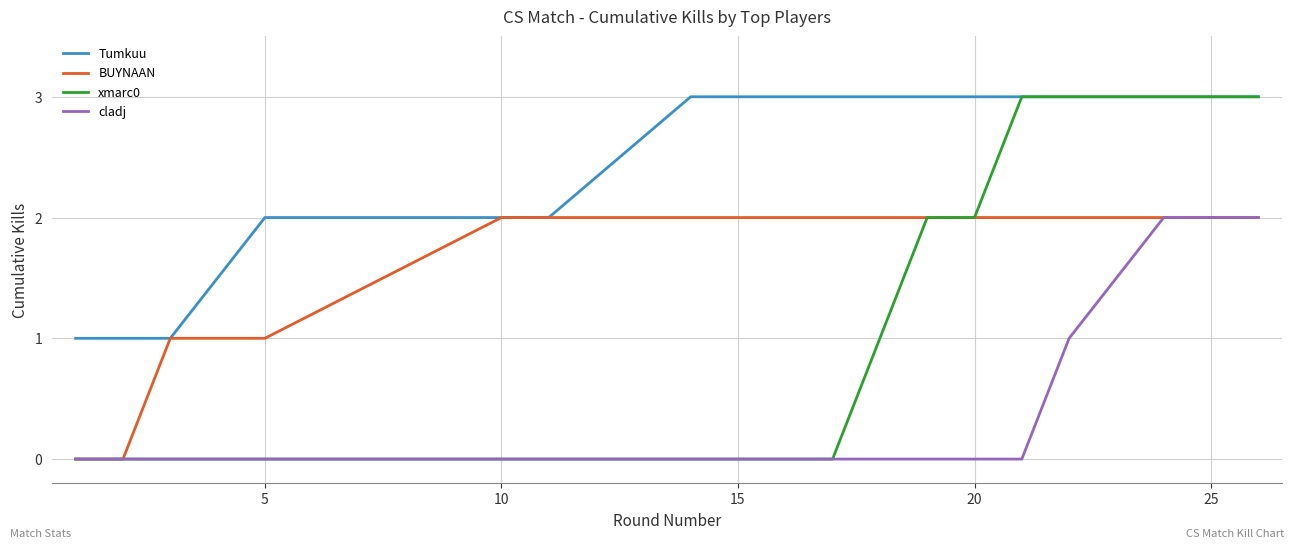

True or false: cladj and Tumkuu intersect in this chart.

False